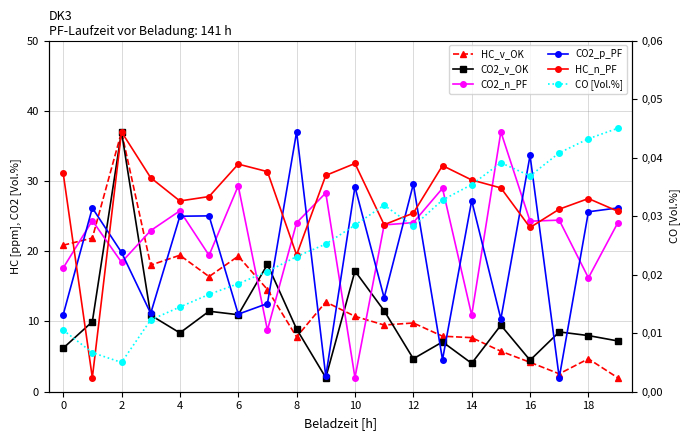

What is the maximum value shown in the chart?

37.0